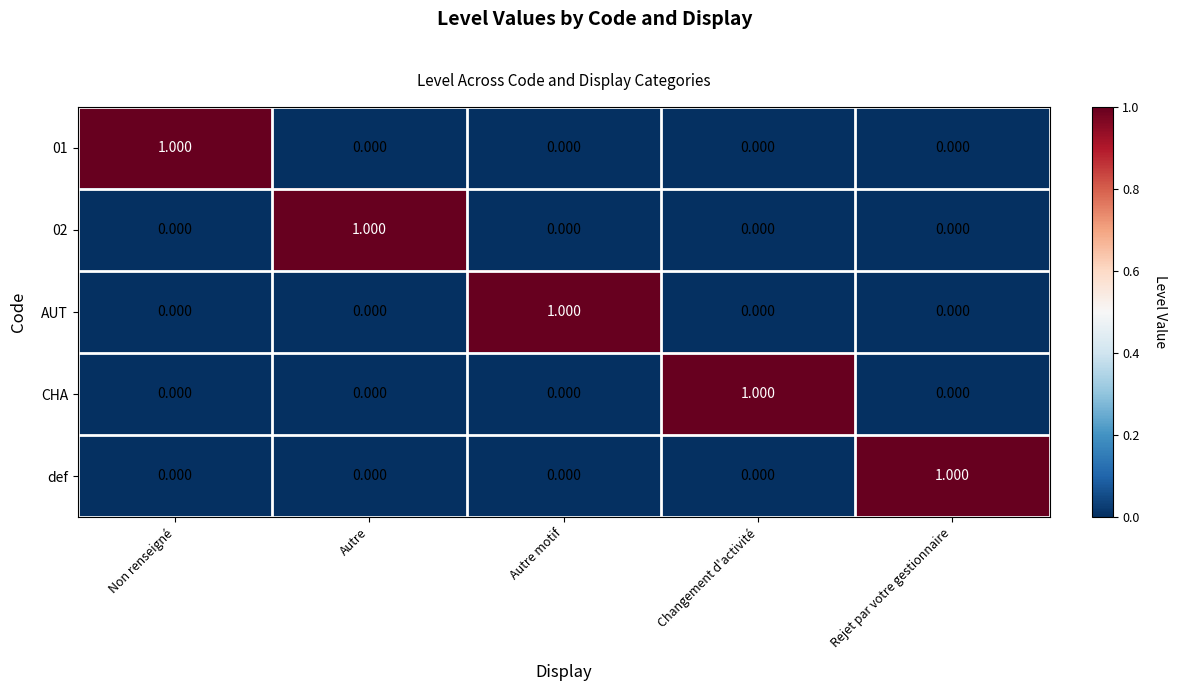

What is the maximum value shown in the chart?

1